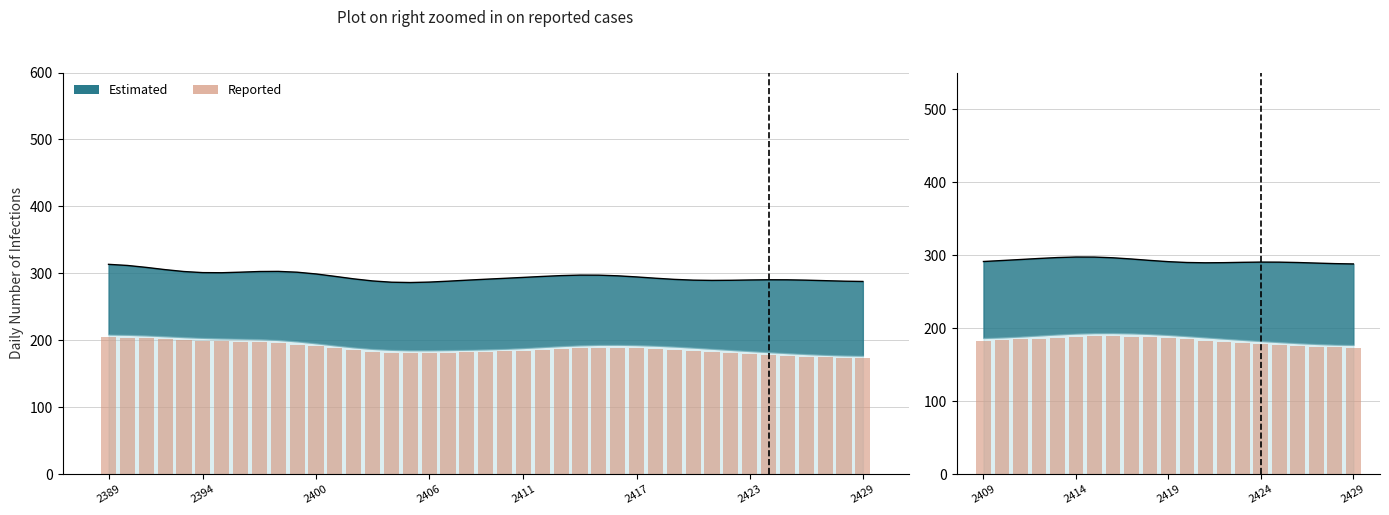

Reading right to left, transcribe all the data shown in this chart.

173.0	173.5	174.3	175.4	176.7	178.1	179.6	181.2	182.9	184.6	186.1	187.3	188.2	188.7	188.6	188.1	187.1	185.7	184.4	183.2	182.4